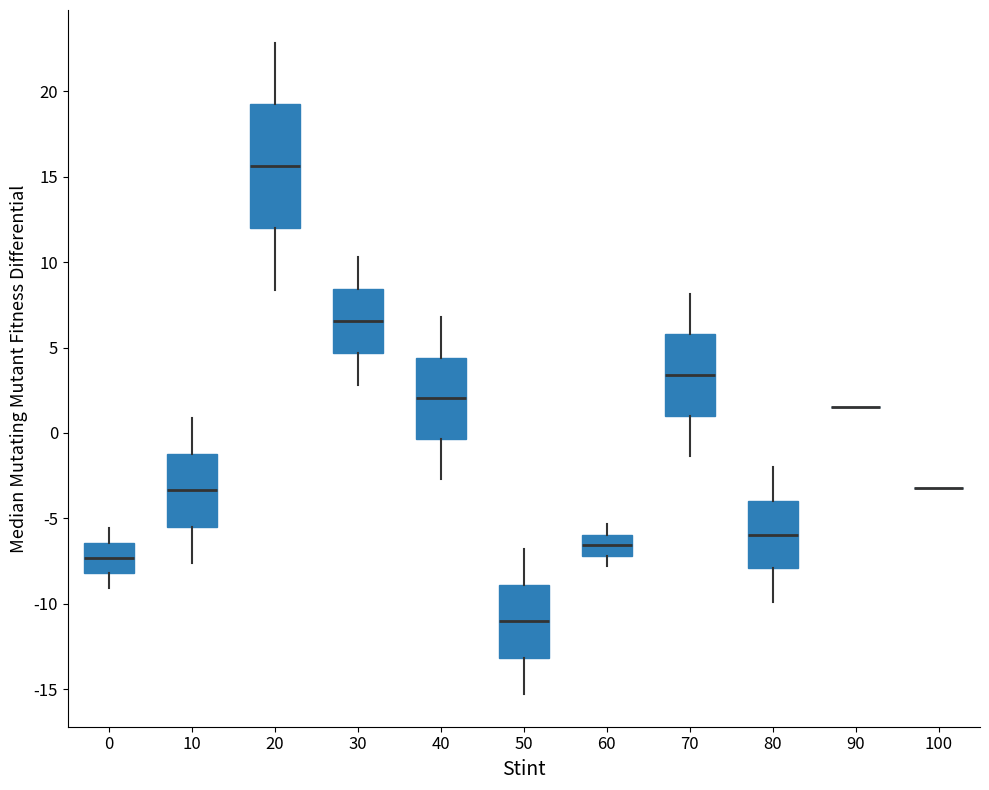

Where does the upper whisker of the box at x = 80 end on the y-axis? The values are not printed on the chart, so give them approximately, as read against the axis.

-2.0